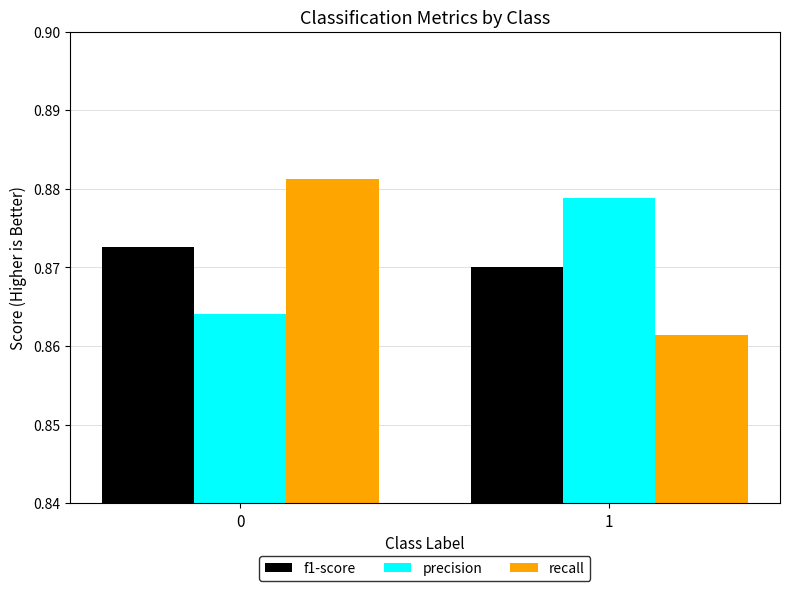

Does the chart contain any negative values?

No